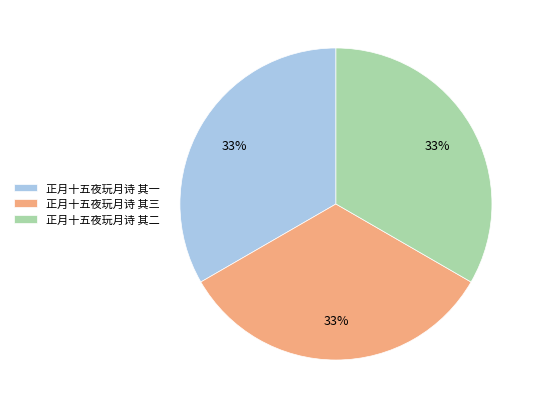

True or false: 正月十五夜玩月诗 其一 accounts for 33% of the total.

True